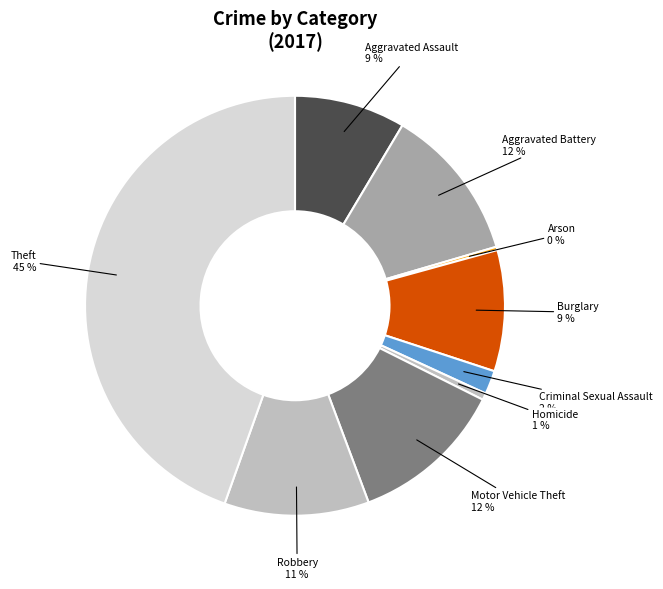

Does Aggravated Battery represent more than half of the total?

No